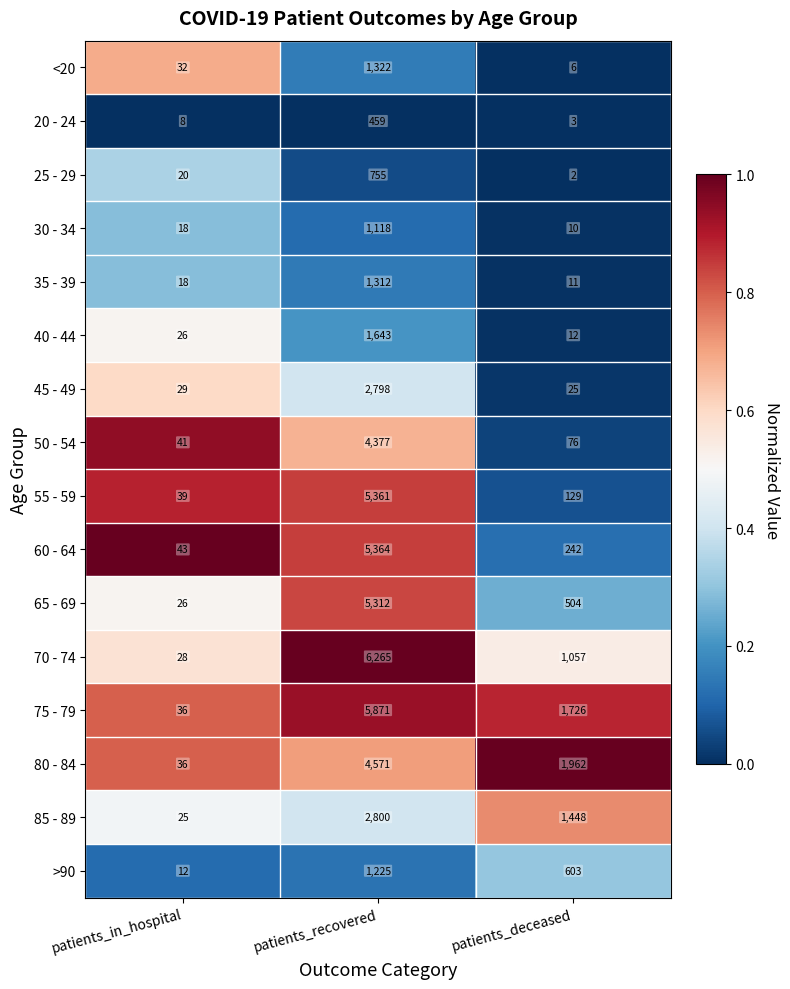

True or false: 35 - 39 has a value of 1312 at patients_recovered.

True